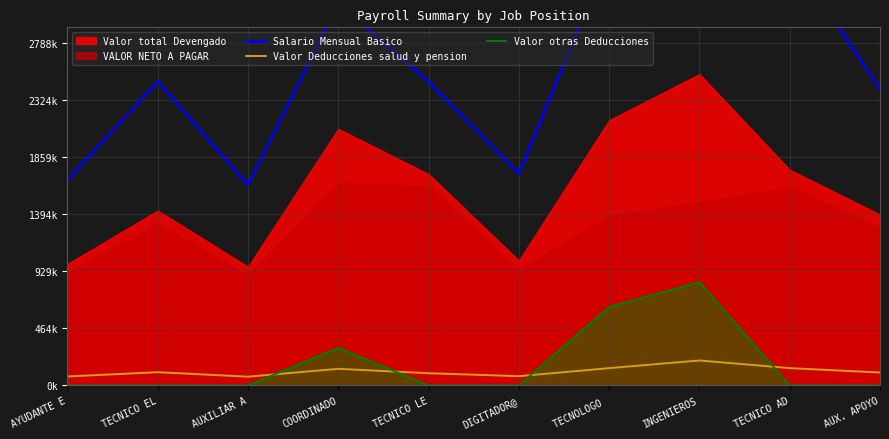

How many values in the Valor Deducciones salud y pension series exceed 107396?

4